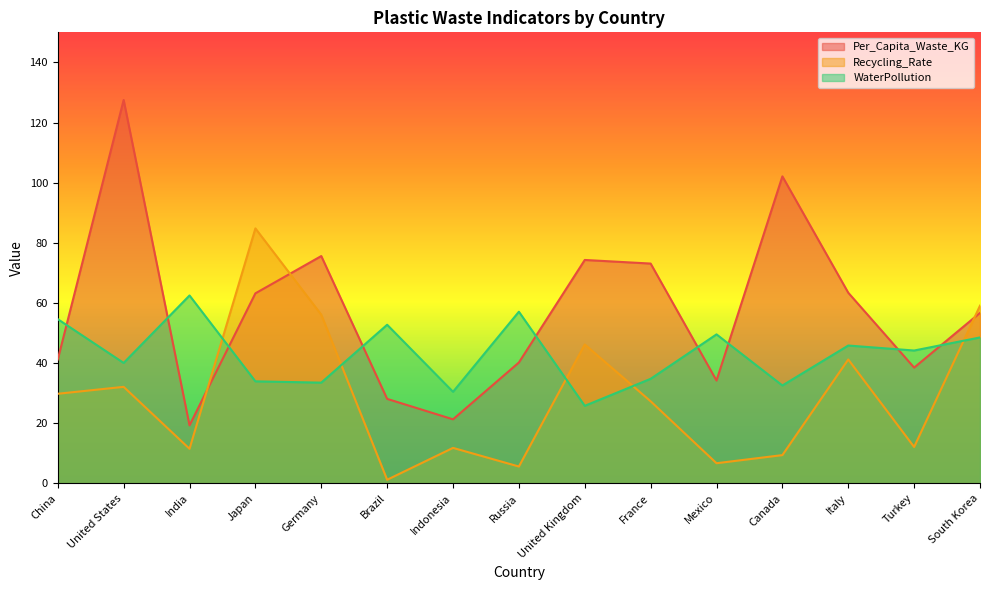

Which label corresponds to the smallest value in the chart?

Brazil